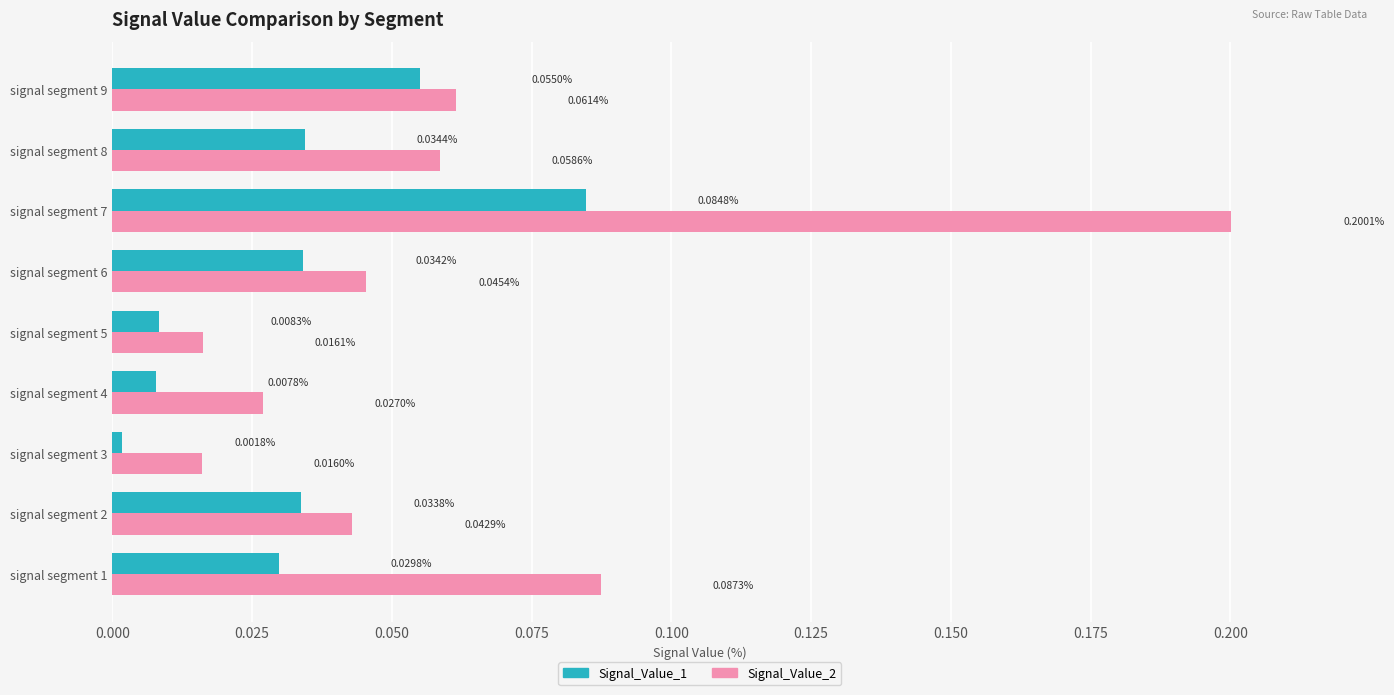

Which series has the largest range (max minus min)?

Signal_Value_2